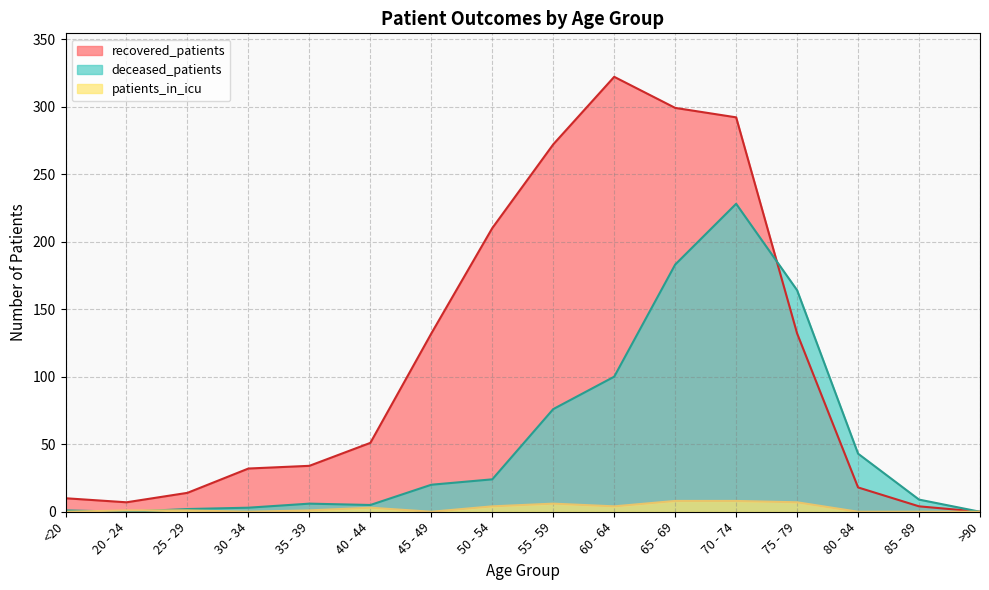

What is the label of the 7th point from the left?

45 - 49